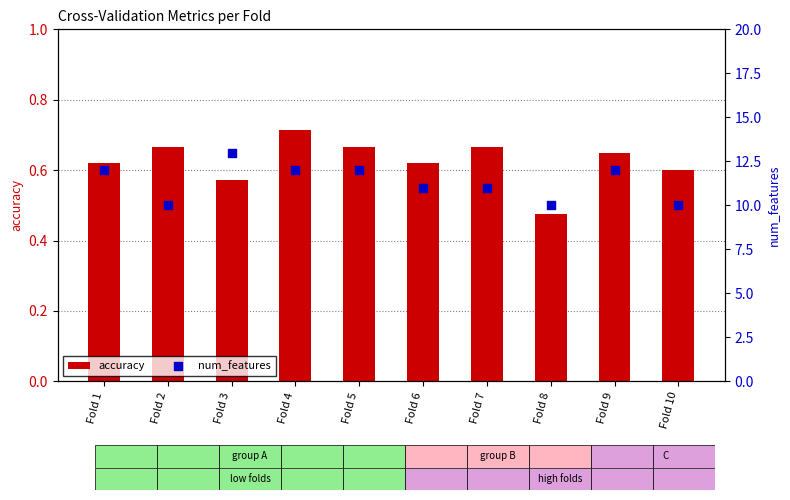

Which series has the largest Y range (max minus min)?

num_features